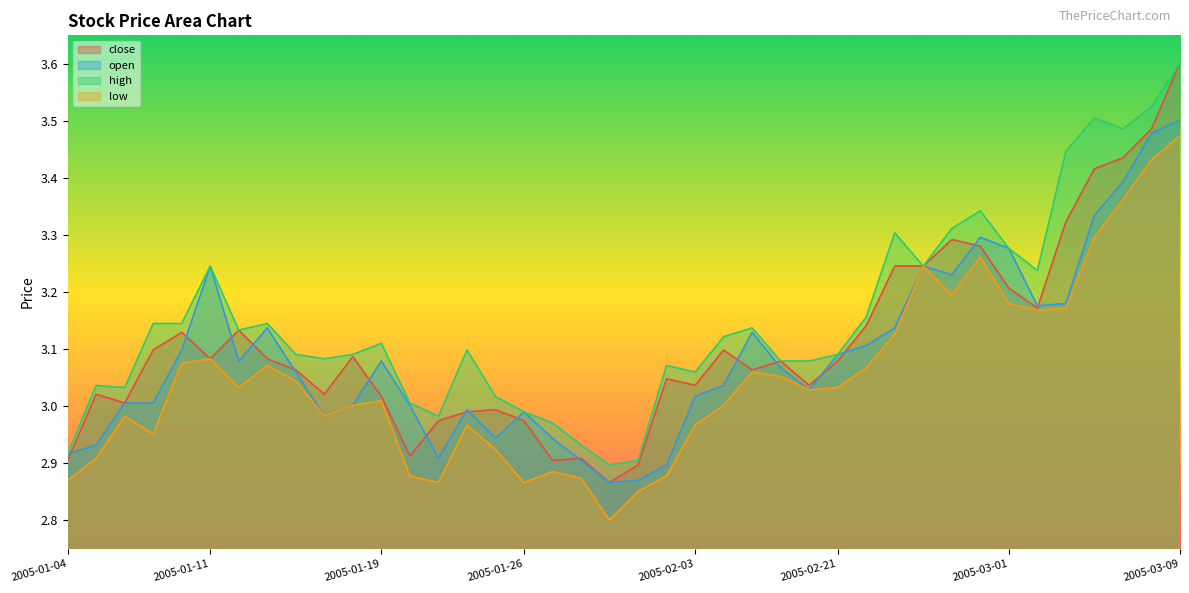

At which label does open first exceed 3?

2005-01-06